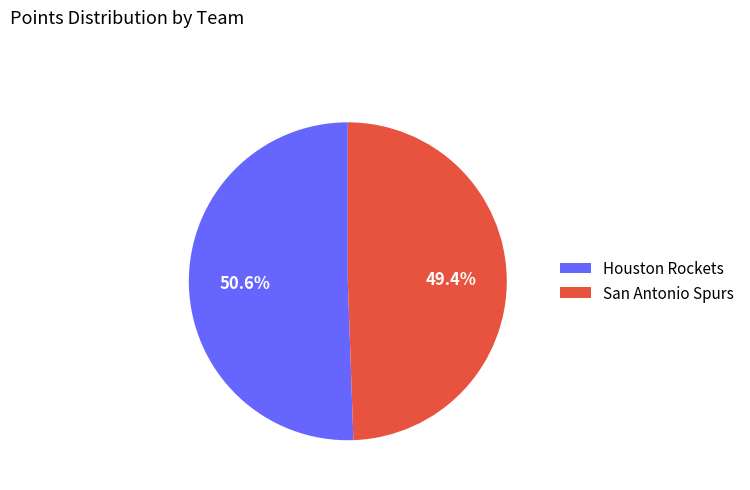

Rank the categories by value from highest to lowest.

Houston Rockets, San Antonio Spurs